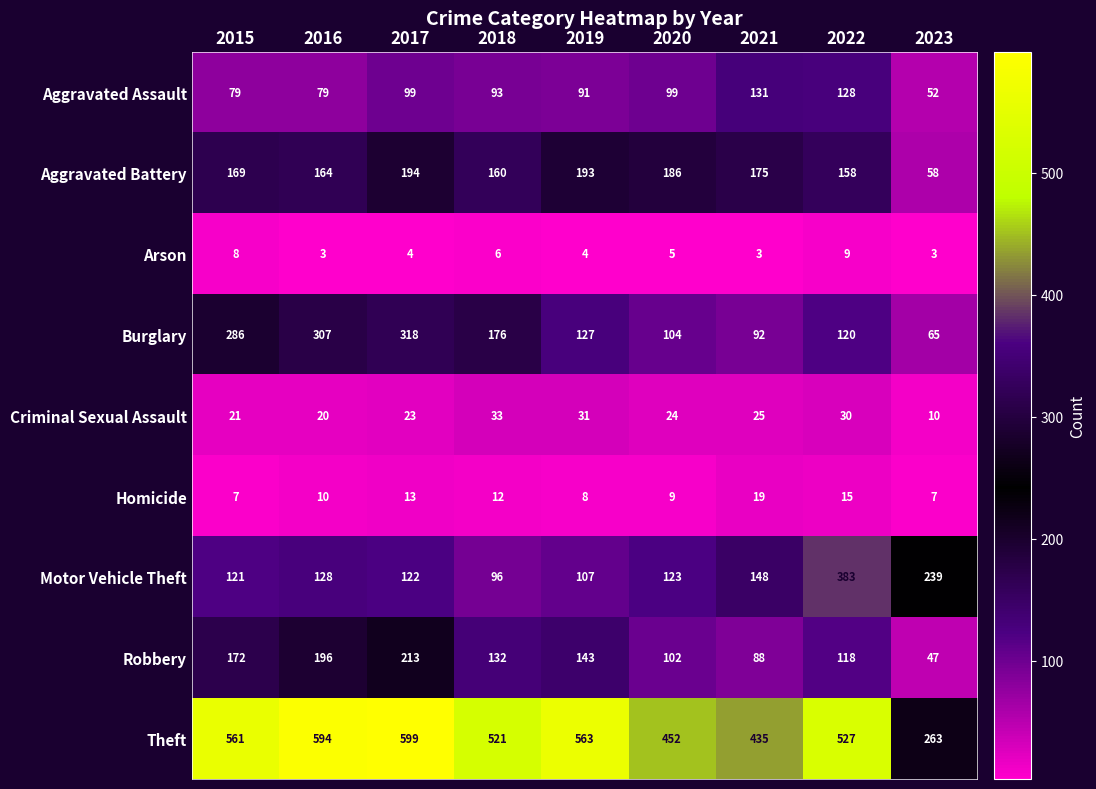

True or false: Burglary has a value of 70 at 2015.

False